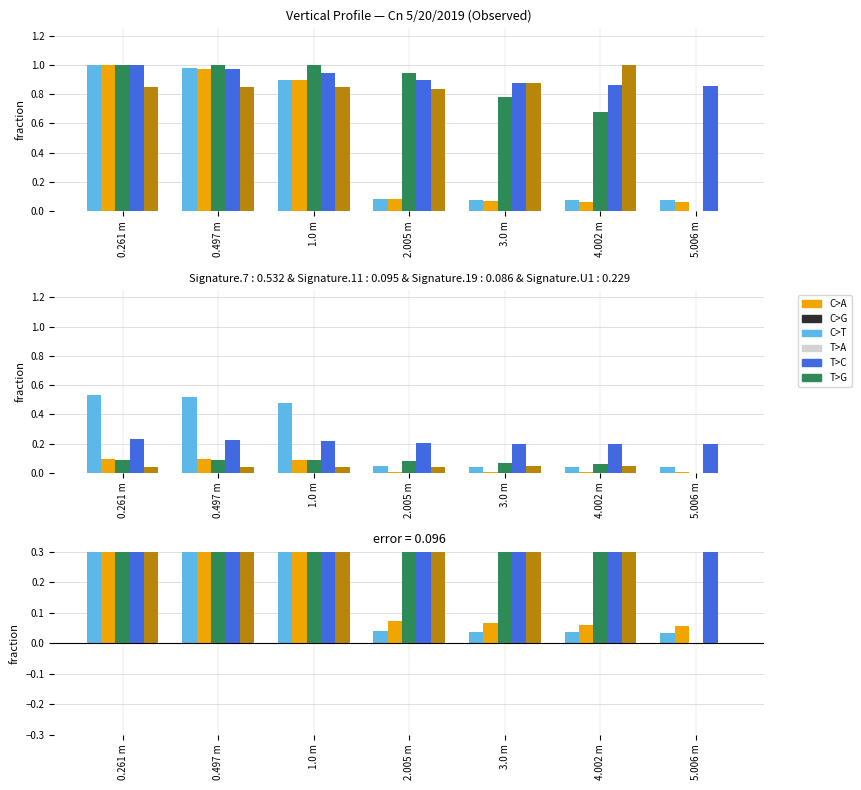

How many data points does each series have?

7